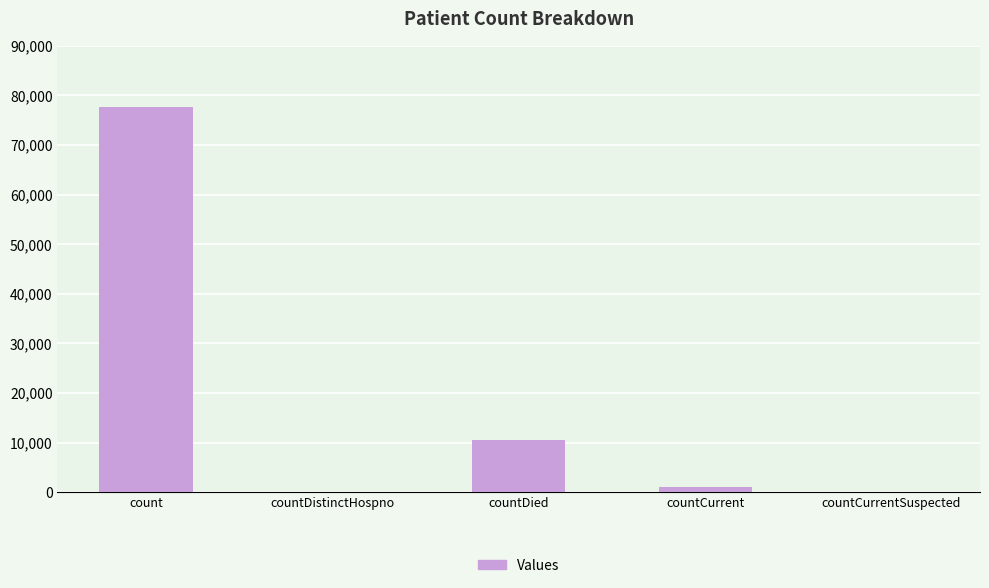

True or false: the data shows 0 at countCurrentSuspected.

True